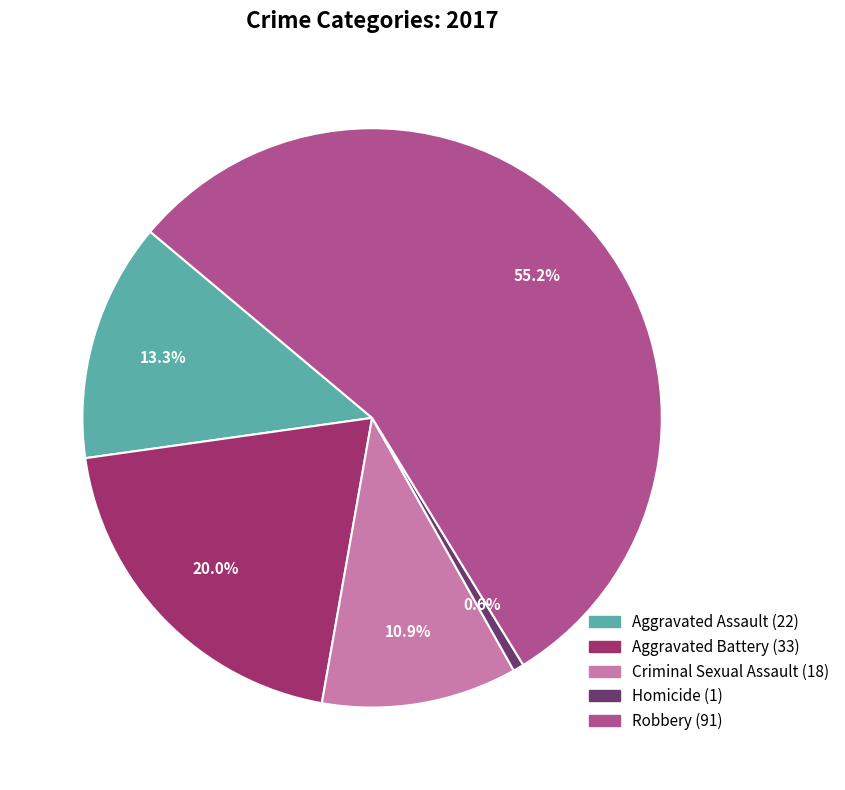

What is the smallest slice in the pie chart?

Homicide